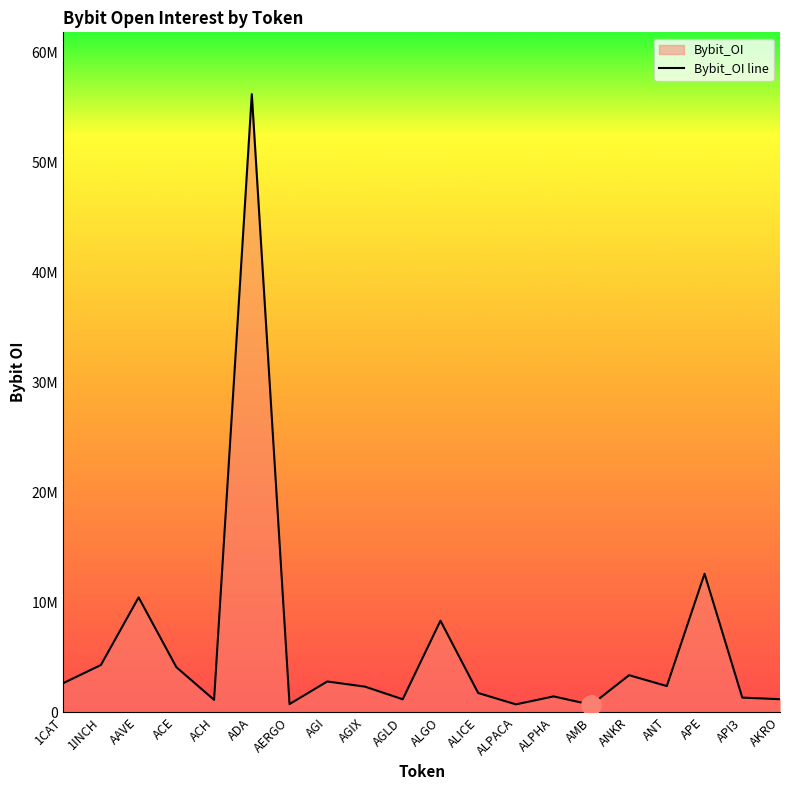

How many lines are shown in the chart?

1